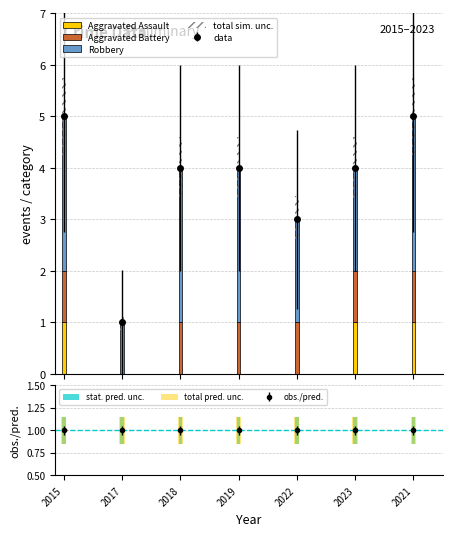

The stat. pred. unc. series shows 0.3 at 2022. True or false?

True